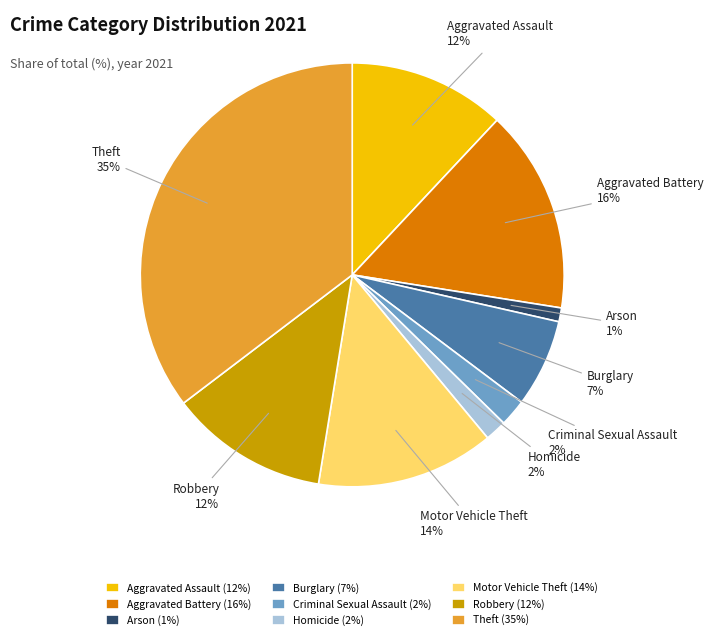

Between Robbery and Criminal Sexual Assault, which is larger?

Robbery